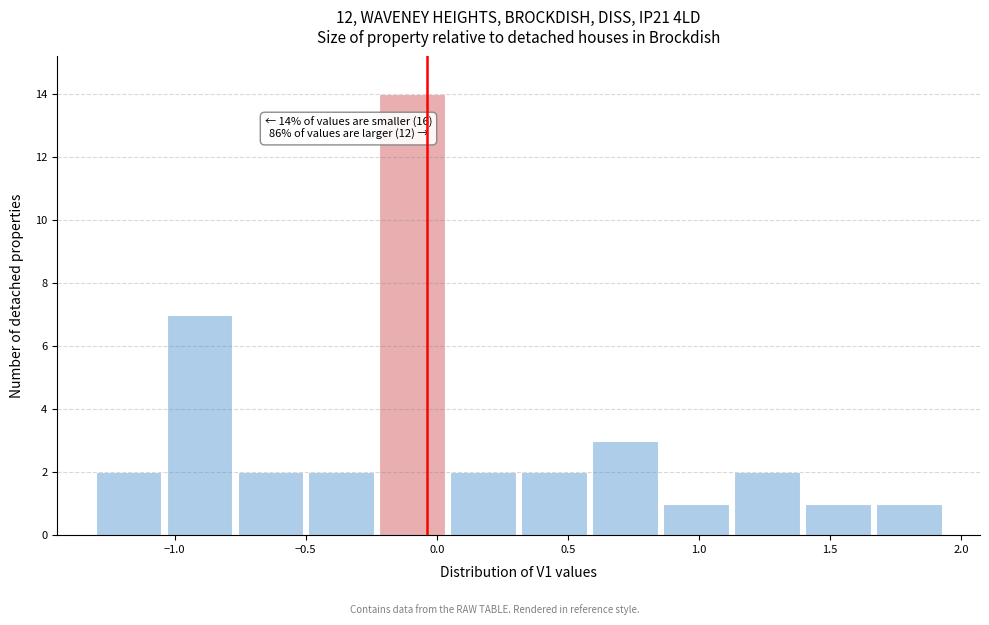

Over which range of the x-axis is the bar tallest?

-0.25 to 0.05